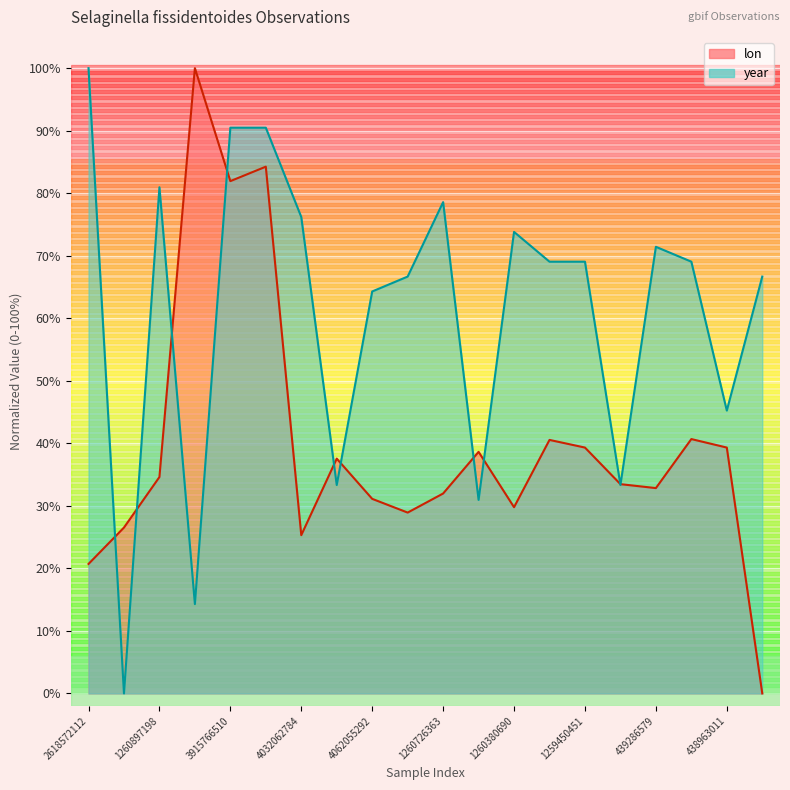

What position from the right is 3915766510?

16